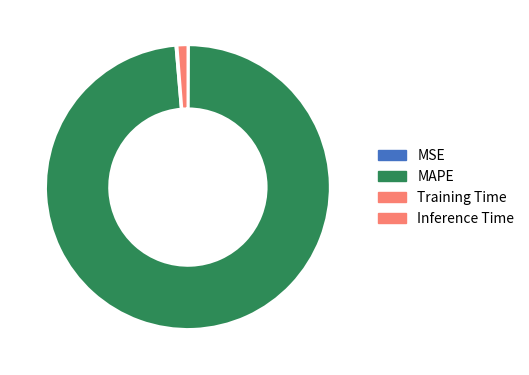

To the nearest percent, what percentage of the pie is Inference Time?

1%